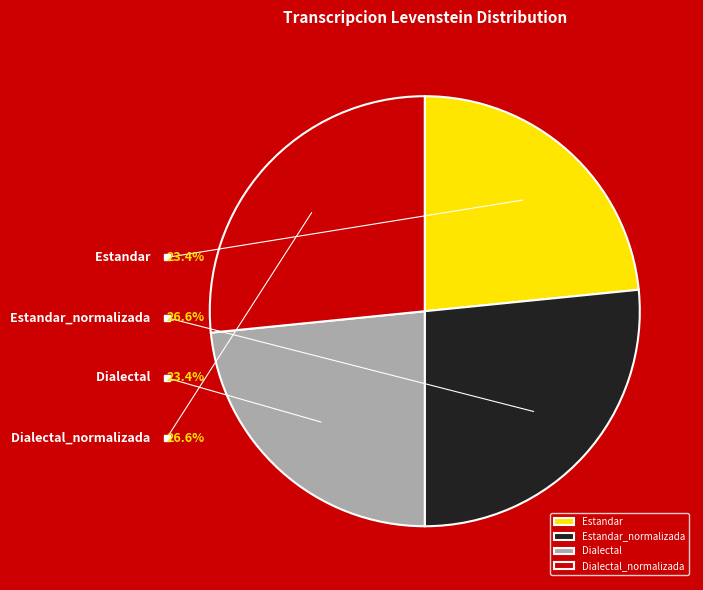

Do Dialectal and Dialectal_normalizada together represent more than half of the pie?

No